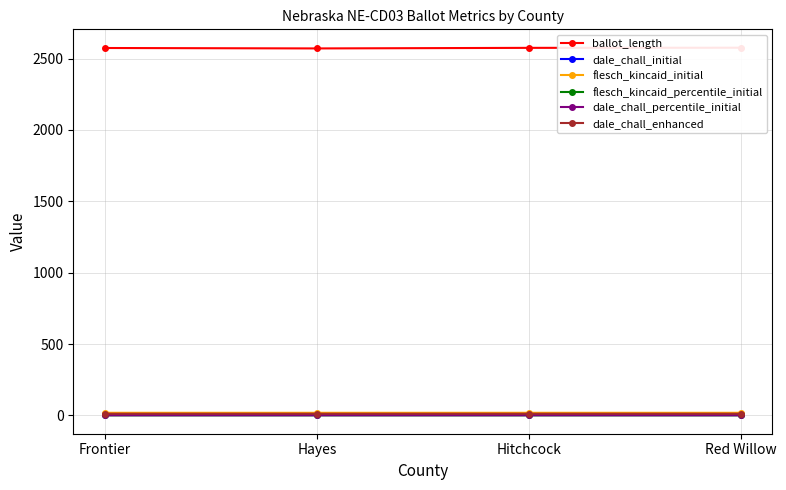

Reading left to right, transcribe all the data shown in this chart.

ballot_length: Frontier=2574.0	Hayes=2571.0	Hitchcock=2575.0	Red Willow=2576.0
dale_chall_initial: Frontier=11.4	Hayes=11.3	Hitchcock=11.4	Red Willow=11.3
flesch_kincaid_initial: Frontier=18.1	Hayes=18.1	Hitchcock=18.1	Red Willow=18.1
flesch_kincaid_percentile_initial: Frontier=0.3	Hayes=0.3	Hitchcock=0.3	Red Willow=0.3
dale_chall_percentile_initial: Frontier=0.8	Hayes=0.7	Hitchcock=0.8	Red Willow=0.7
dale_chall_enhanced: Frontier=11.6	Hayes=11.6	Hitchcock=11.6	Red Willow=11.6